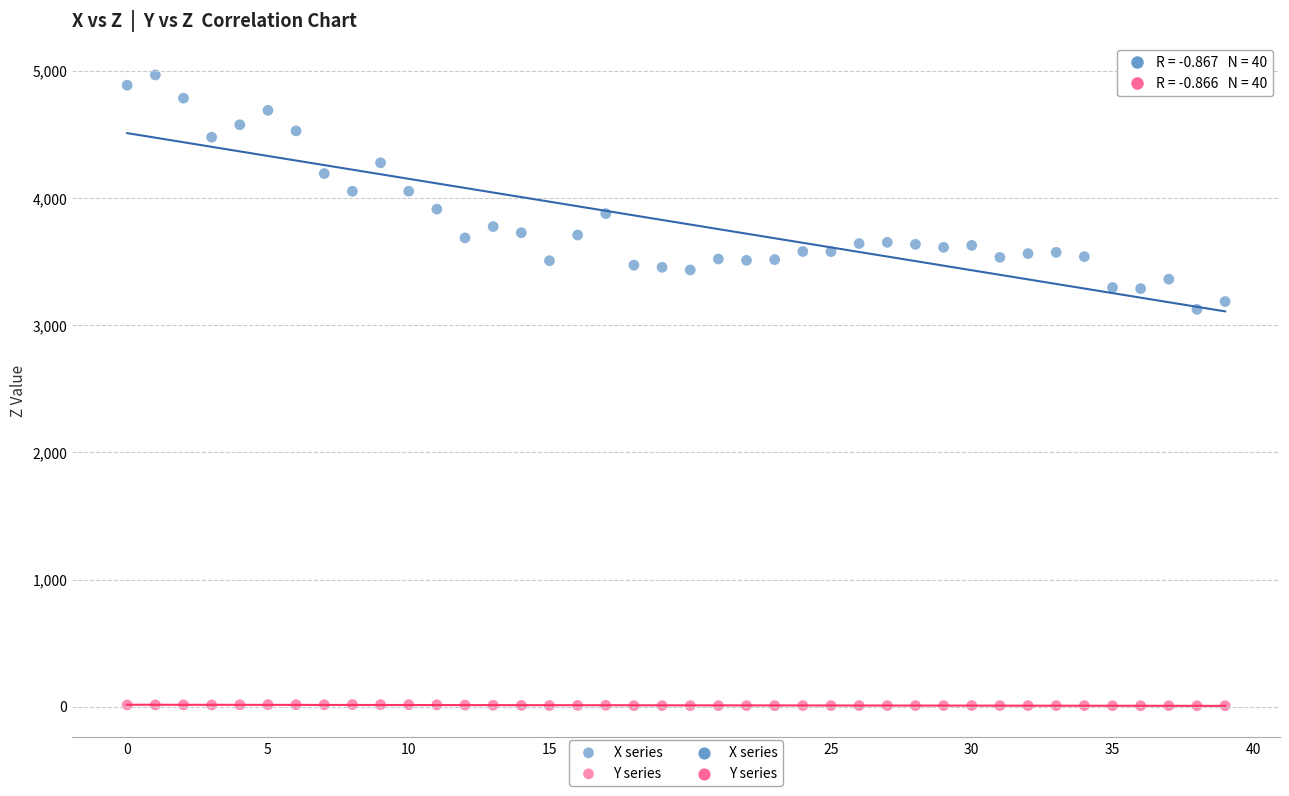

Which series reaches the minimum Y coordinate?

Y series